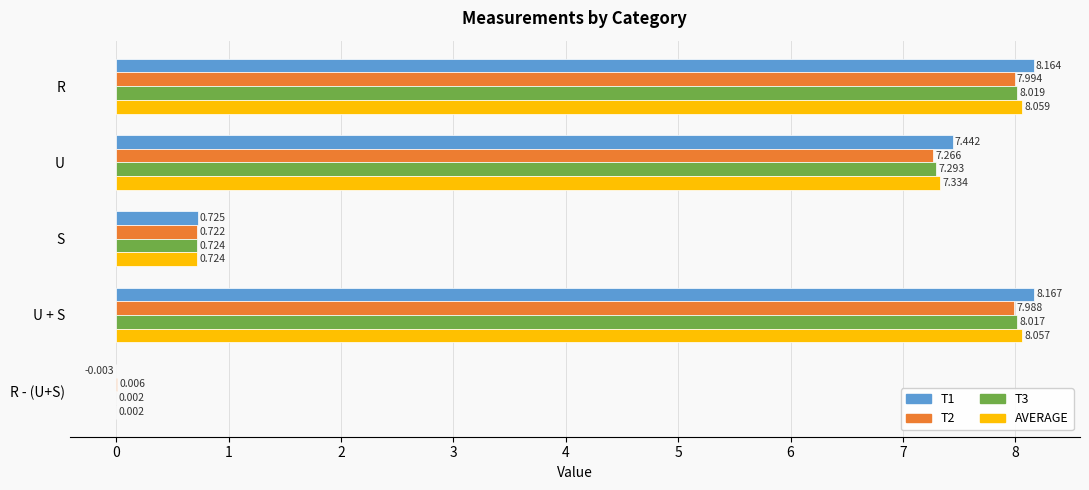

What are all the series names shown in the legend?

T1, T2, T3, AVERAGE